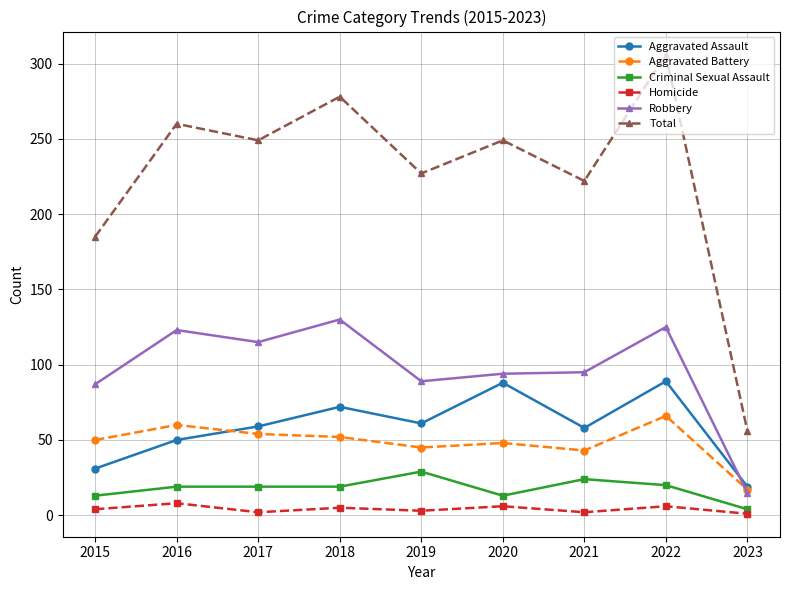

Does the chart have visible grid lines?

Yes